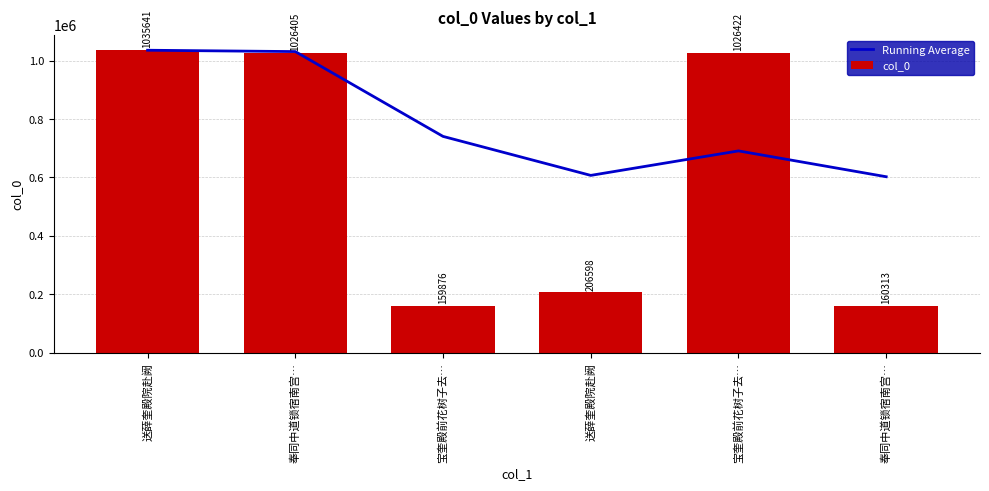

What is the difference between the col_0 values at 送薛奎殿院赴阙 and 奉同中道锁宿南宫…?

46285.0